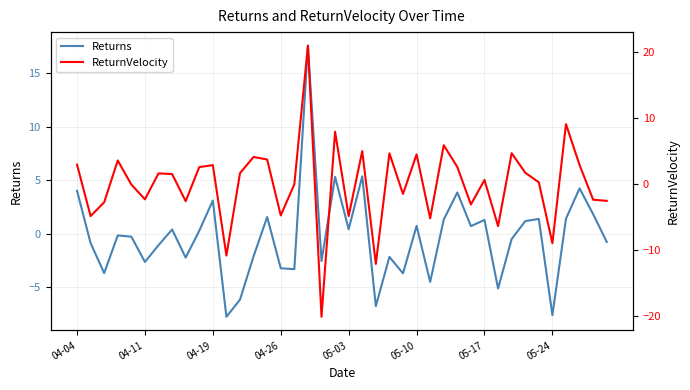

Is the value of ReturnVelocity at 33 greater than the value of Returns at 16?

Yes